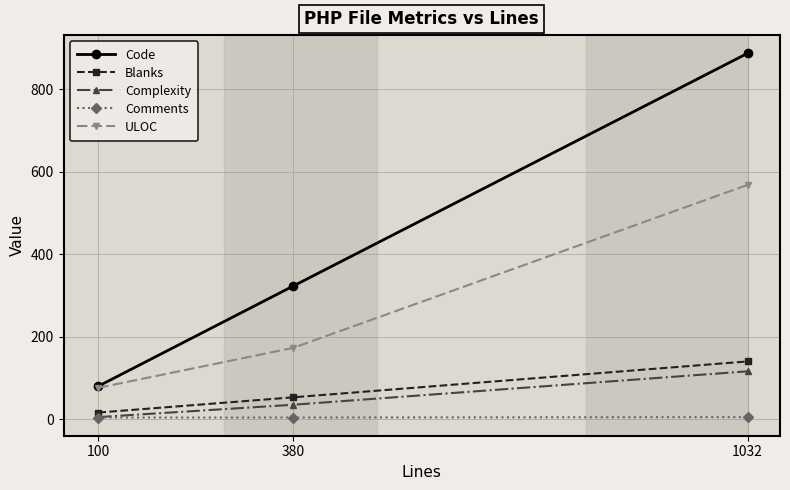

At how many categories does at least one series exceed 227?

2